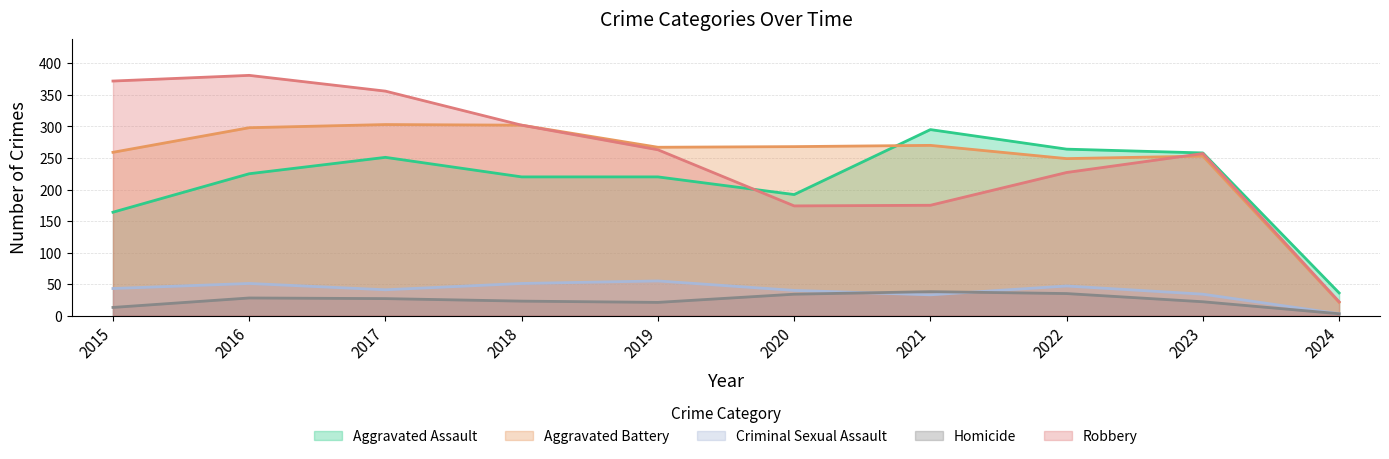

Is it true that Aggravated Assault equals 295 at 2021?

True